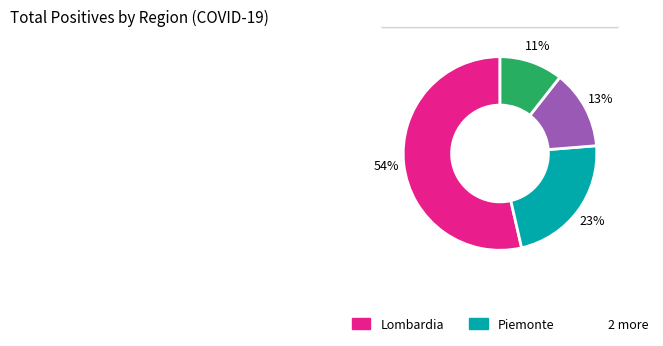

Does any single category account for the majority?

Yes